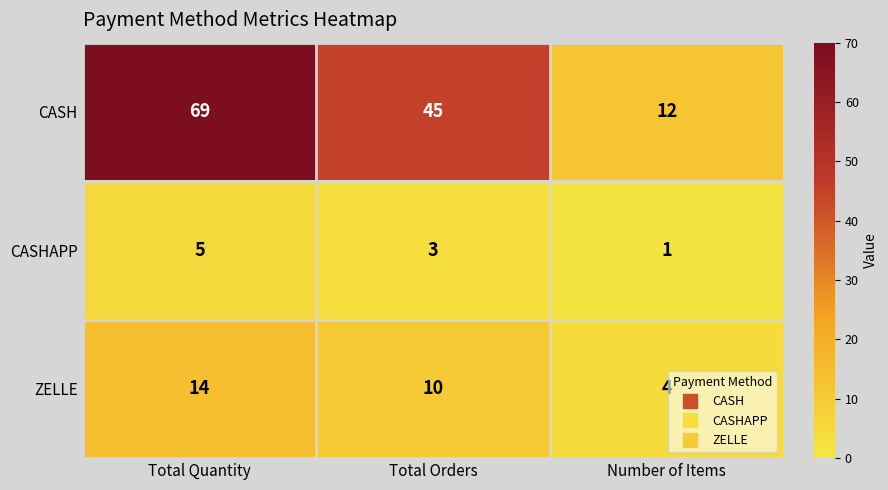

Count the CASHAPP values in the range 1 to 5.

3